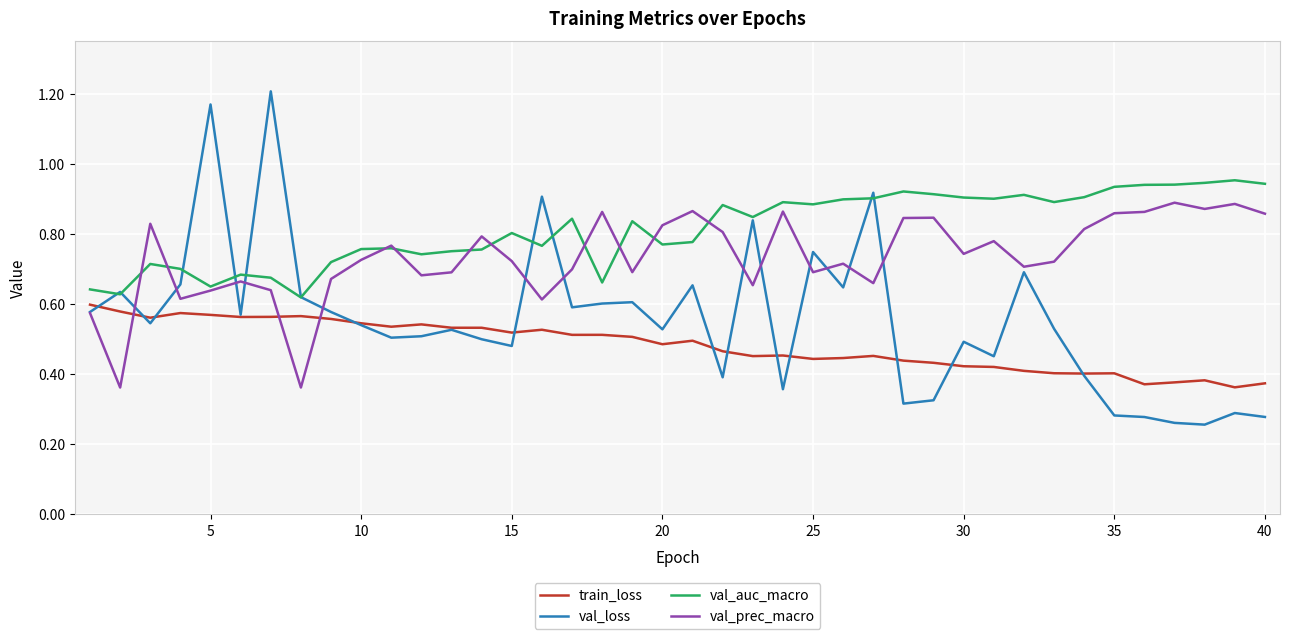

How many lines are shown in the chart?

4